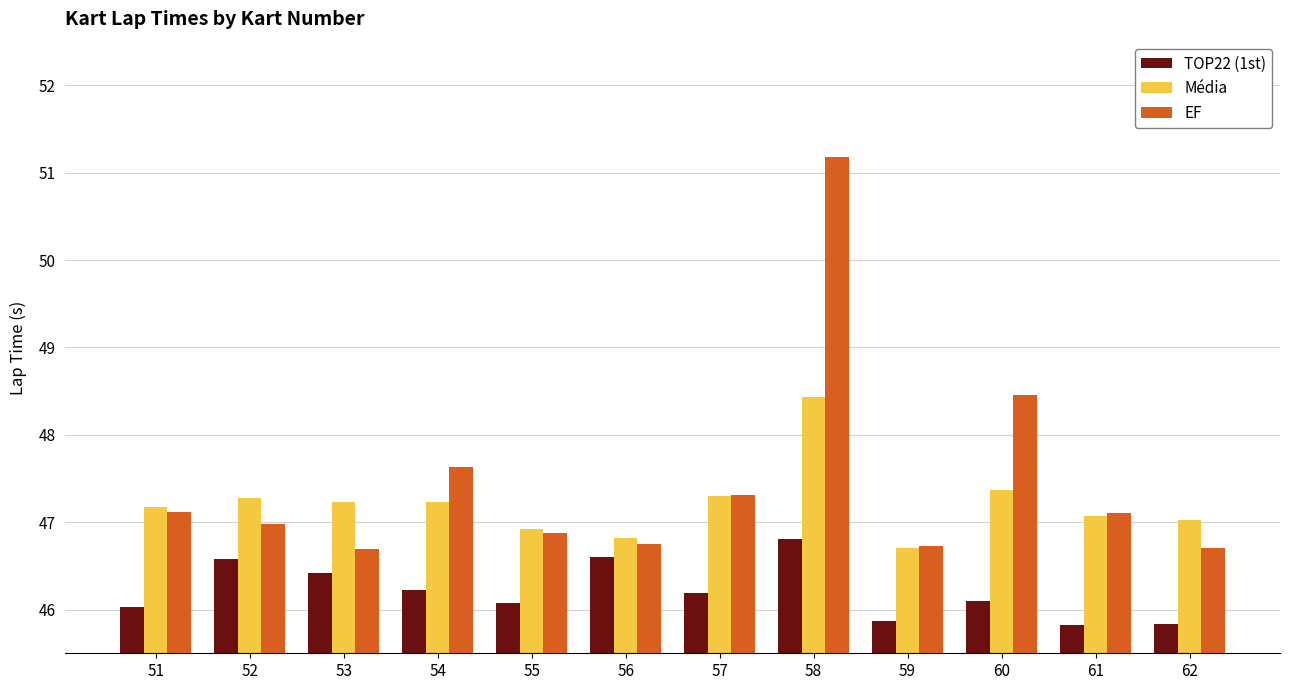

Which series has the widest spread of values?

EF